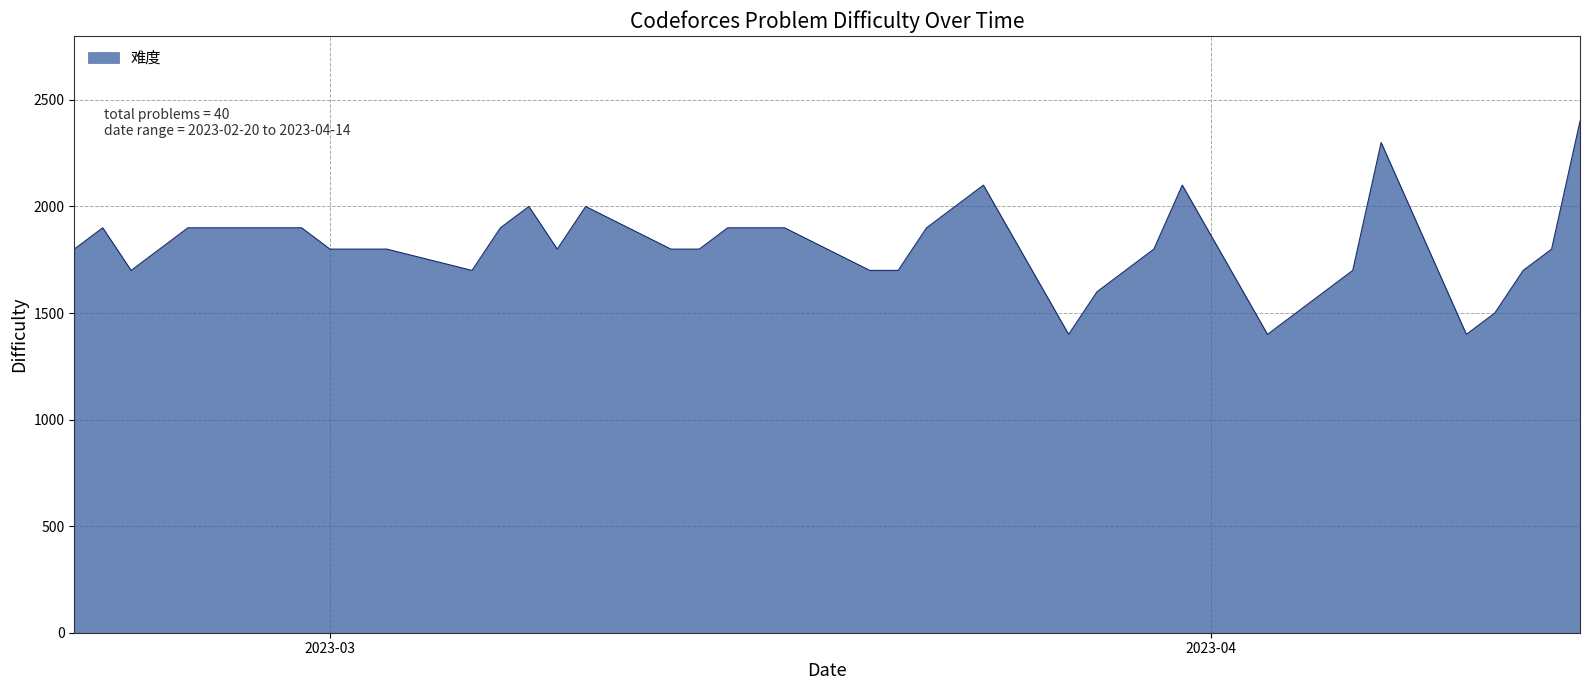

What is the difference between the maximum and minimum values?

1000